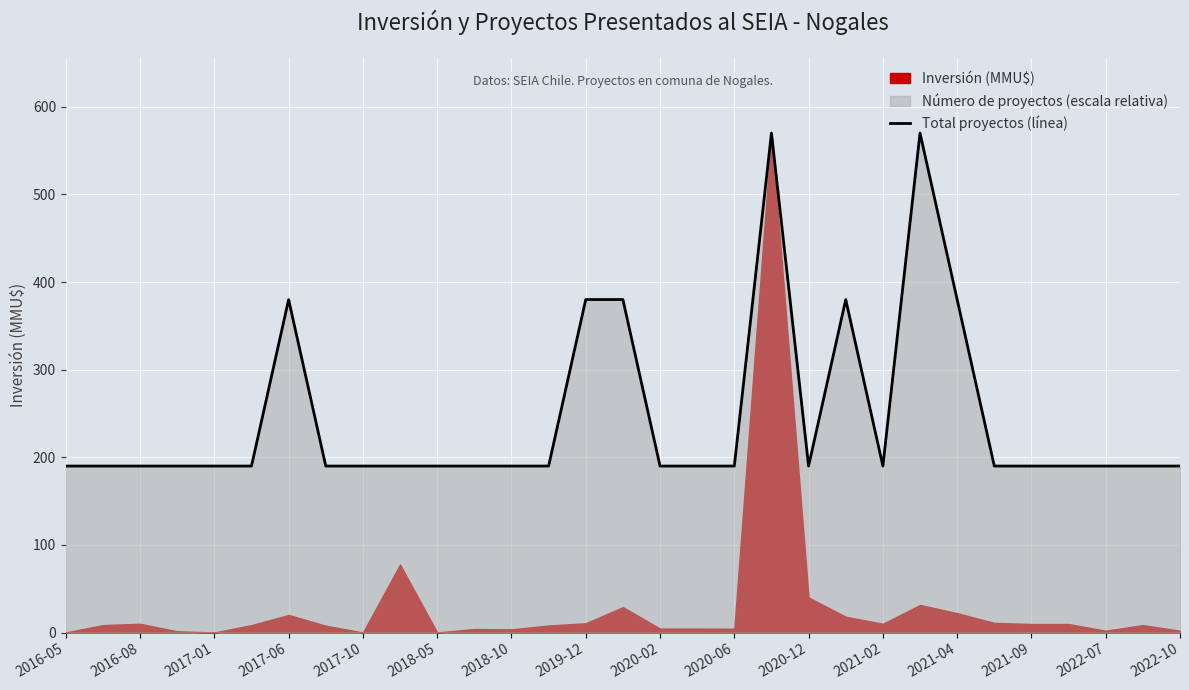

True or false: there are more than 1 points higher than both neighbors.

True